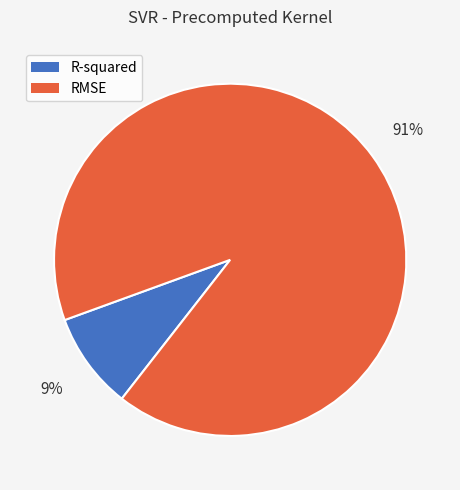

What percentage is the R-squared slice, to the nearest percent?

9%